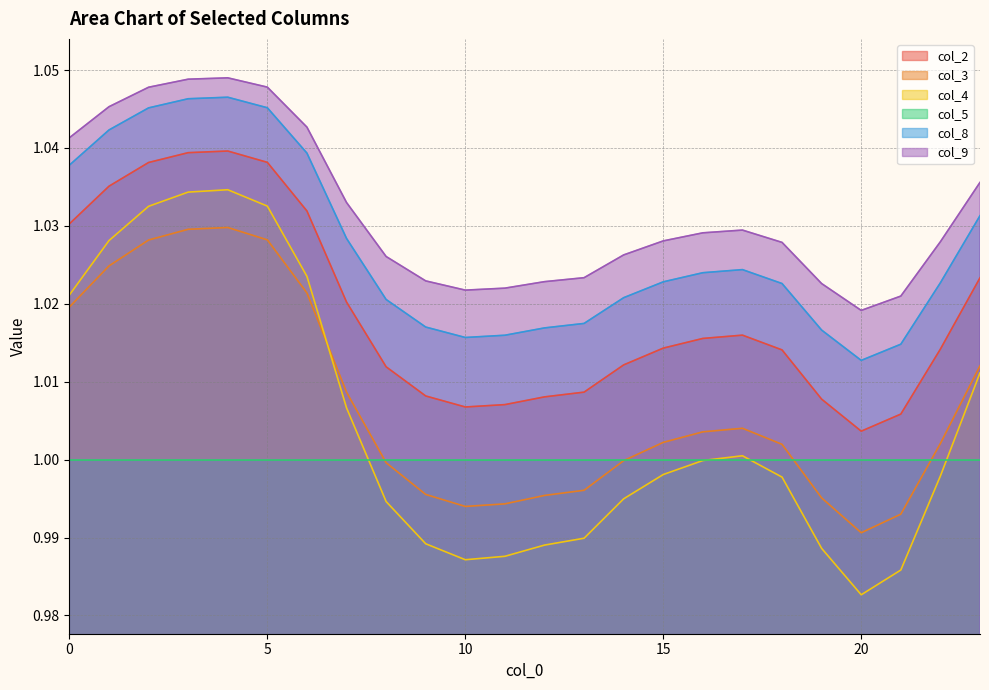

True or false: col_2 and col_8 intersect in this chart.

False